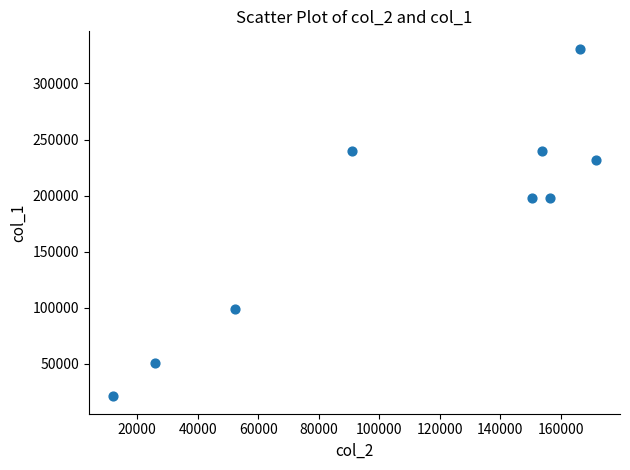

What is the range of X values (max minus min)?

159710